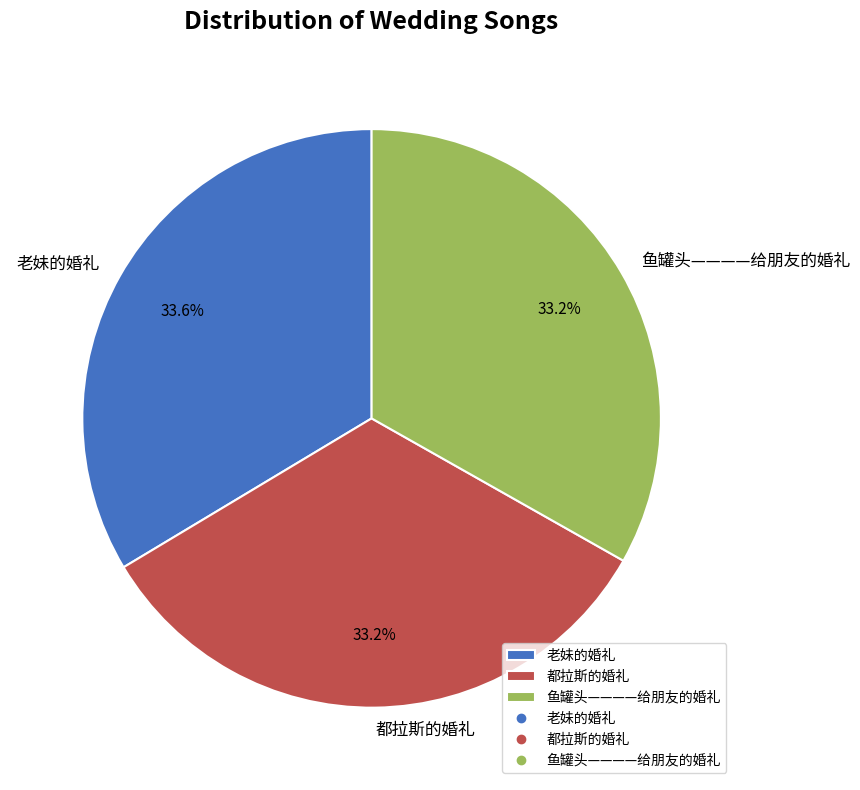

Is there any slice that represents more than half of the pie?

No